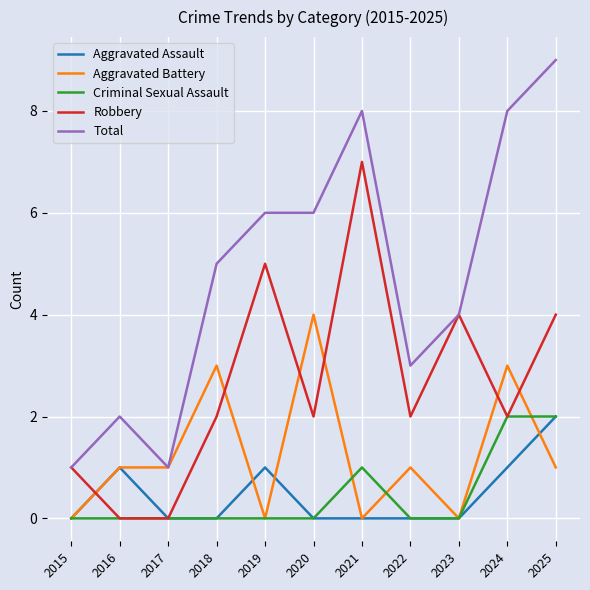

Reading left to right, what are all the values shown in this chart?

Aggravated Assault: 2015=0	2016=1	2017=0	2018=0	2019=1	2020=0	2021=0	2022=0	2023=0	2024=1	2025=2
Aggravated Battery: 2015=0	2016=1	2017=1	2018=3	2019=0	2020=4	2021=0	2022=1	2023=0	2024=3	2025=1
Criminal Sexual Assault: 2015=0	2016=0	2017=0	2018=0	2019=0	2020=0	2021=1	2022=0	2023=0	2024=2	2025=2
Robbery: 2015=1	2016=0	2017=0	2018=2	2019=5	2020=2	2021=7	2022=2	2023=4	2024=2	2025=4
Total: 2015=1	2016=2	2017=1	2018=5	2019=6	2020=6	2021=8	2022=3	2023=4	2024=8	2025=9